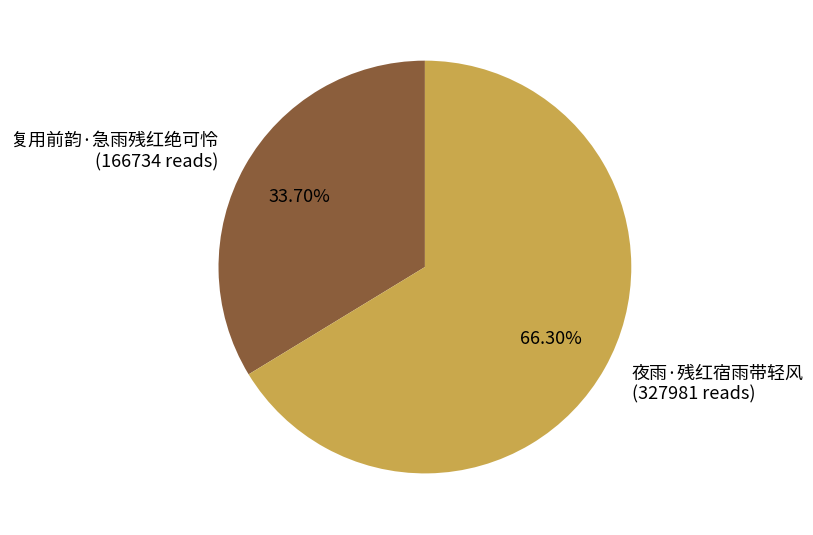

The 复用前韵·急雨残红绝可怜 slice represents 34% of the pie. True or false?

True